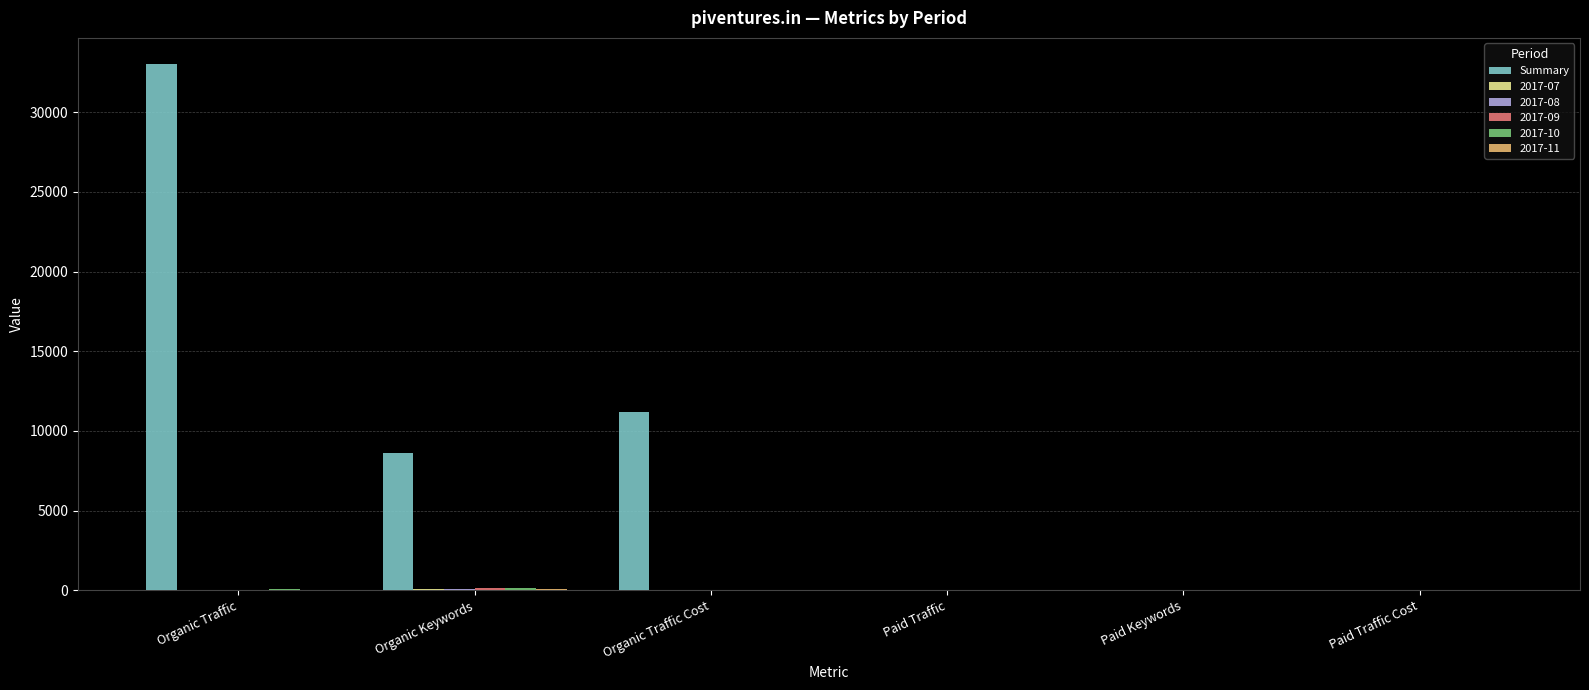

Which series has the largest total across all categories?

Summary